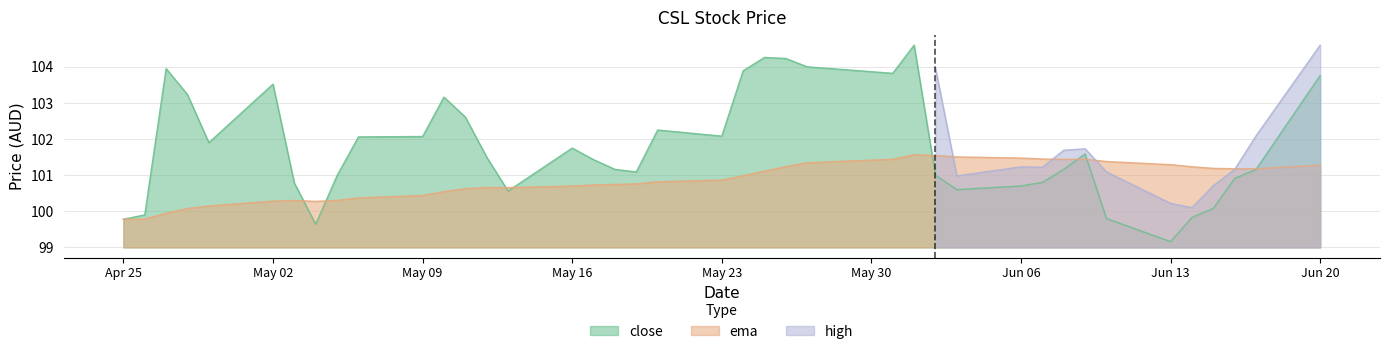

At how many categories does at least one series exceed 100?

38